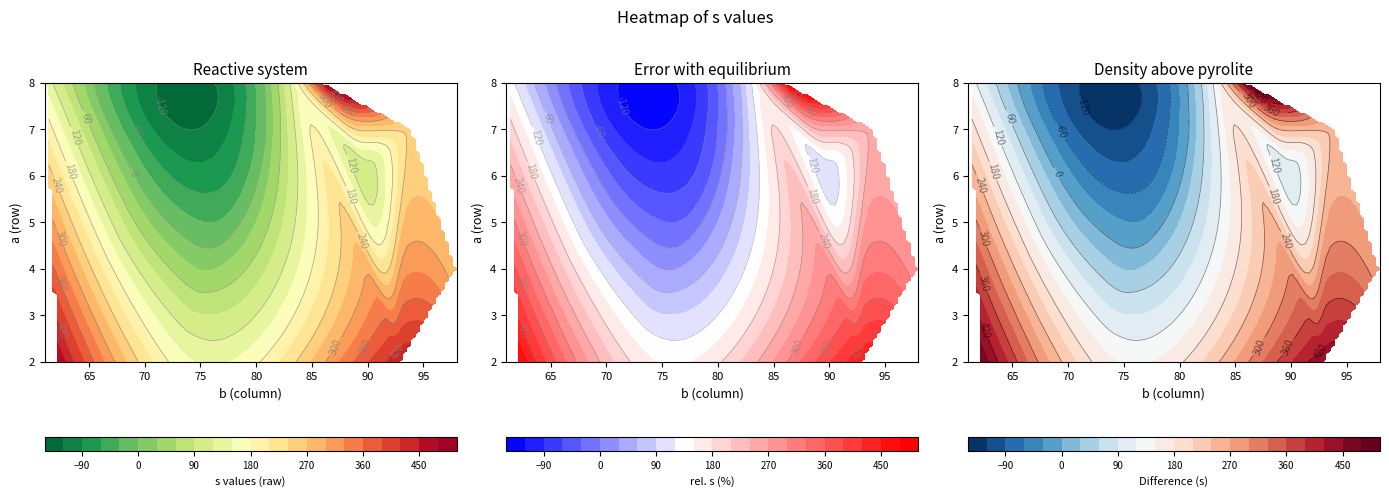

At which label is 8 closest to 291?

3